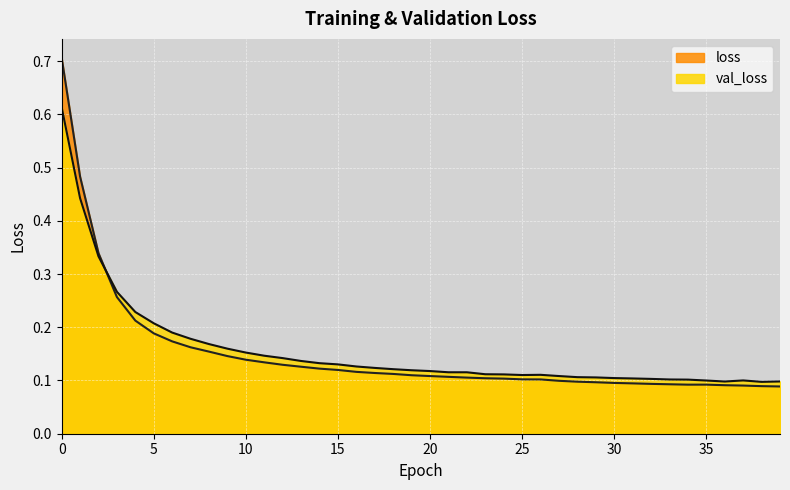

Reading right to left, what are all the values shown in this chart?

val_loss: 39=0.1	38=0.1	37=0.1	36=0.1	35=0.1	34=0.1	33=0.1	32=0.1	31=0.1	30=0.1	29=0.1	28=0.1	27=0.1	26=0.1	25=0.1	24=0.1	23=0.1	22=0.1	21=0.1	20=0.1	19=0.1	18=0.1	17=0.1	16=0.1	15=0.1	14=0.1	13=0.1	12=0.1	11=0.1	10=0.2	9=0.2	8=0.2	7=0.2	6=0.2	5=0.2	4=0.2	3=0.3	2=0.3	1=0.4	0=0.6
loss: 39=0.1	38=0.1	37=0.1	36=0.1	35=0.1	34=0.1	33=0.1	32=0.1	31=0.1	30=0.1	29=0.1	28=0.1	27=0.1	26=0.1	25=0.1	24=0.1	23=0.1	22=0.1	21=0.1	20=0.1	19=0.1	18=0.1	17=0.1	16=0.1	15=0.1	14=0.1	13=0.1	12=0.1	11=0.1	10=0.1	9=0.1	8=0.2	7=0.2	6=0.2	5=0.2	4=0.2	3=0.3	2=0.3	1=0.5	0=0.7